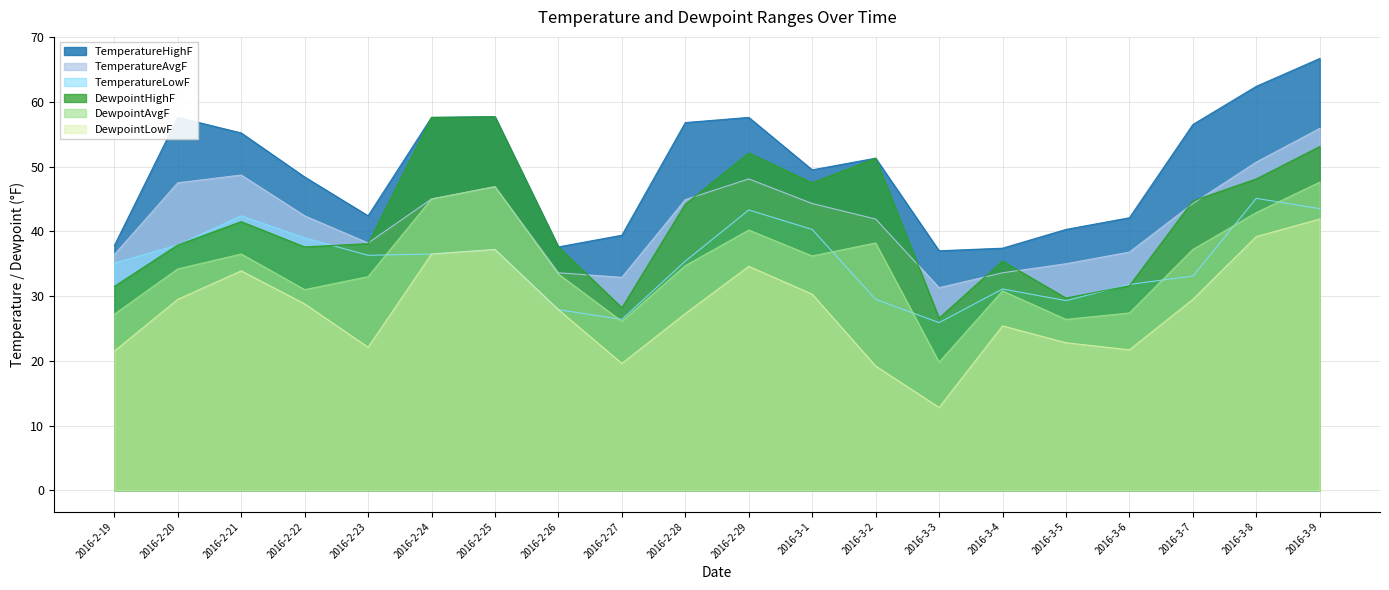

What is the sum of all TemperatureHighF values?

991.3